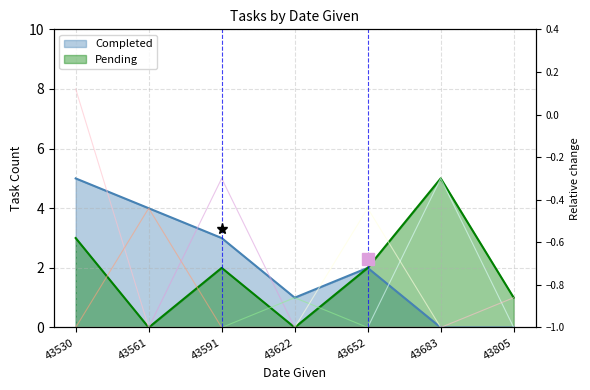

What are all the series names shown in the legend?

Completed, Pending